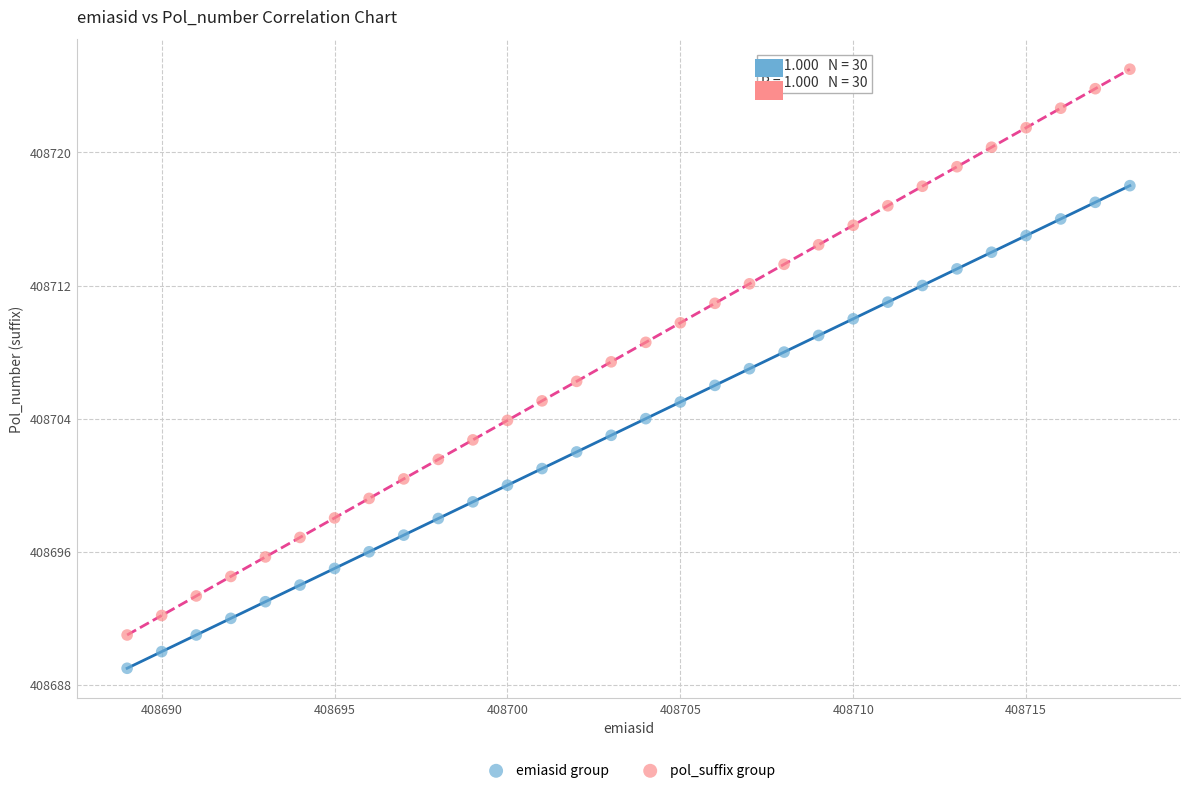

Which series contains the highest Y value?

pol_suffix group